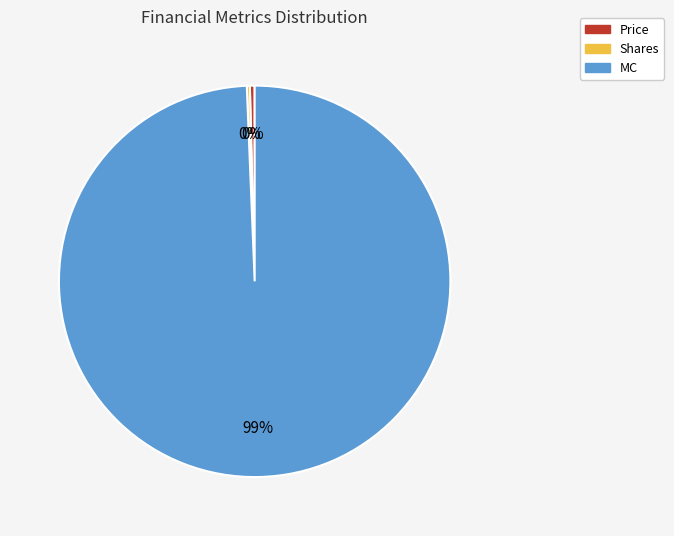

Approximately how many times larger is the value at MC compared to Price?

251.8